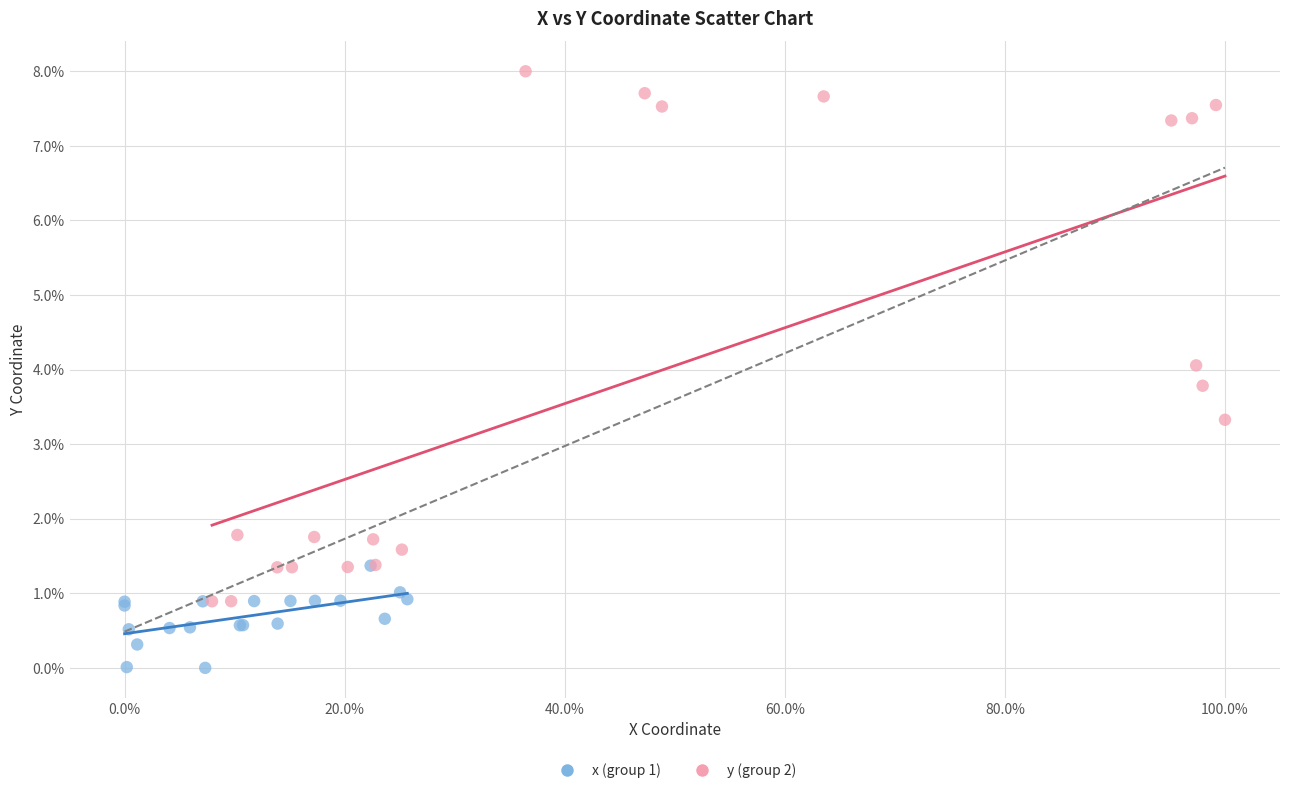

What are all the series names shown in the legend?

x (group 1), y (group 2)